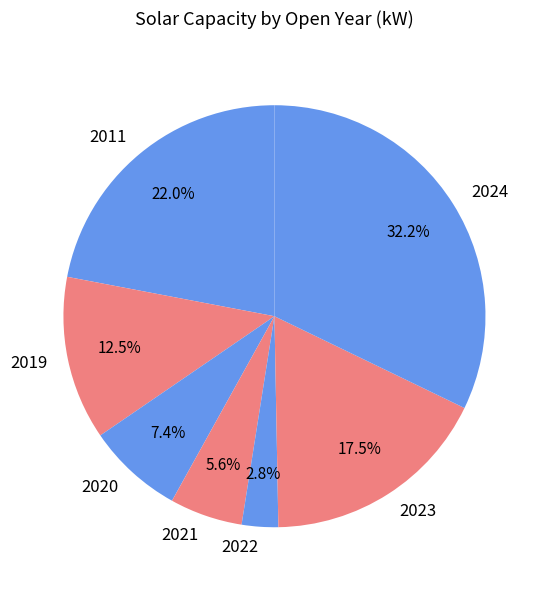

Which category has the biggest portion of the pie?

2024